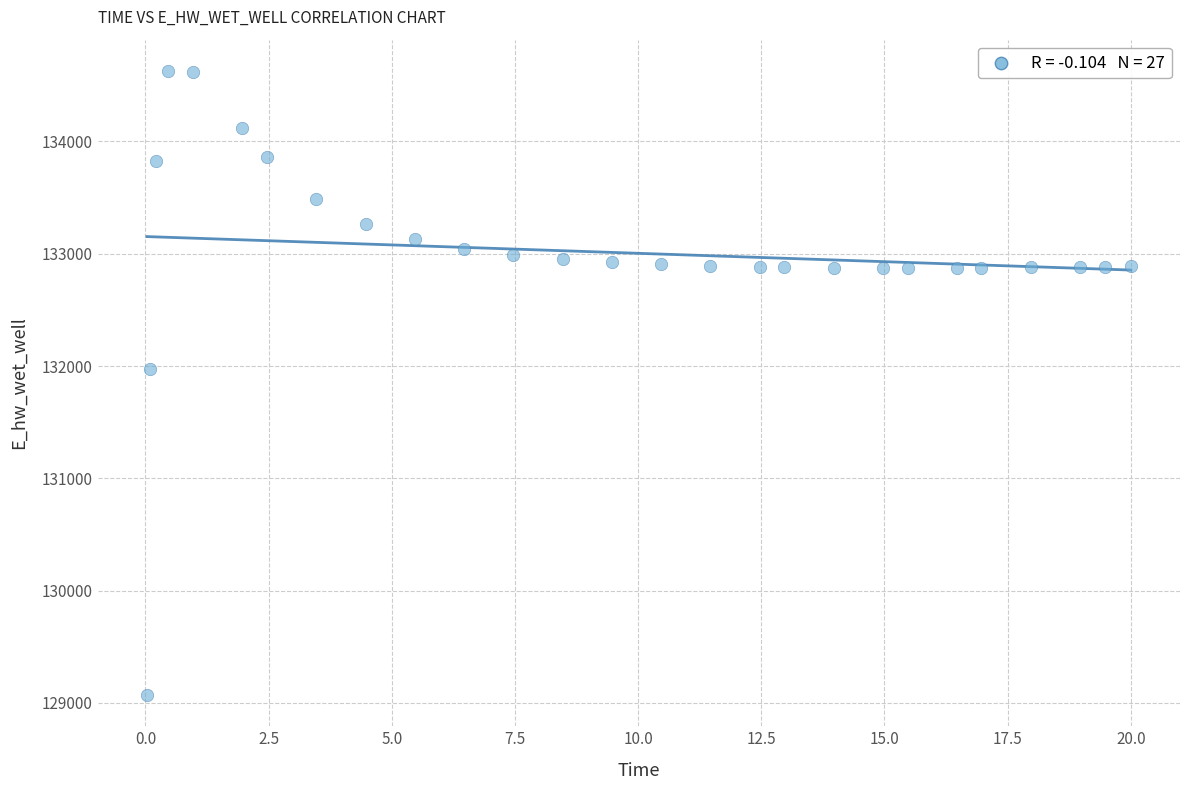

What Y value in the scatter plot is closest to 131849?

131970.1